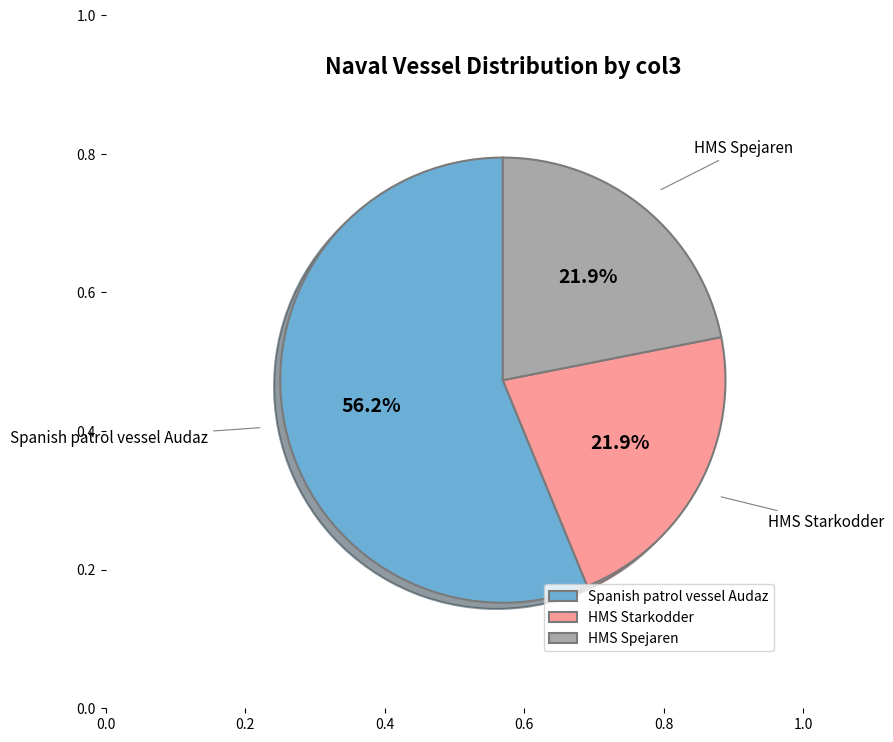

Which category has the biggest portion of the pie?

Spanish patrol vessel Audaz